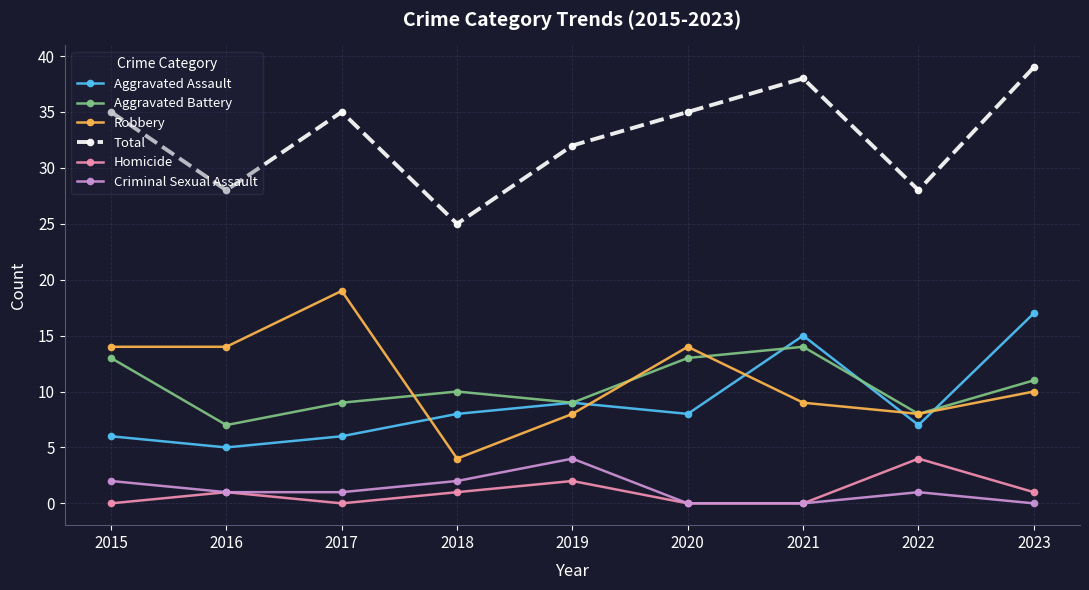

How many interior local peaks does the Robbery series have?

2